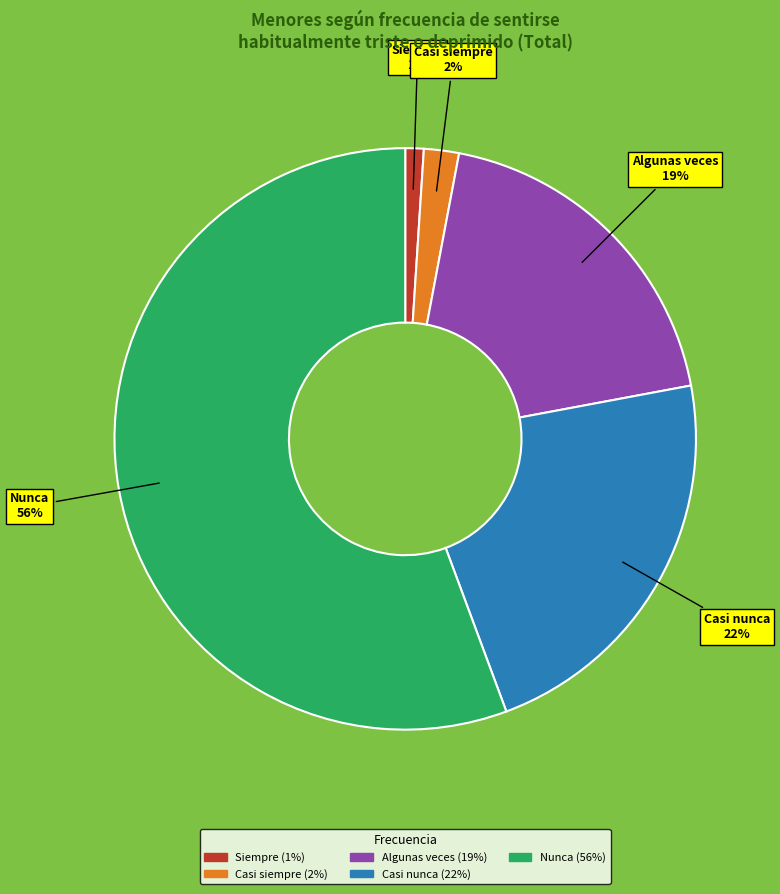

Which category has the biggest portion of the pie?

Nunca